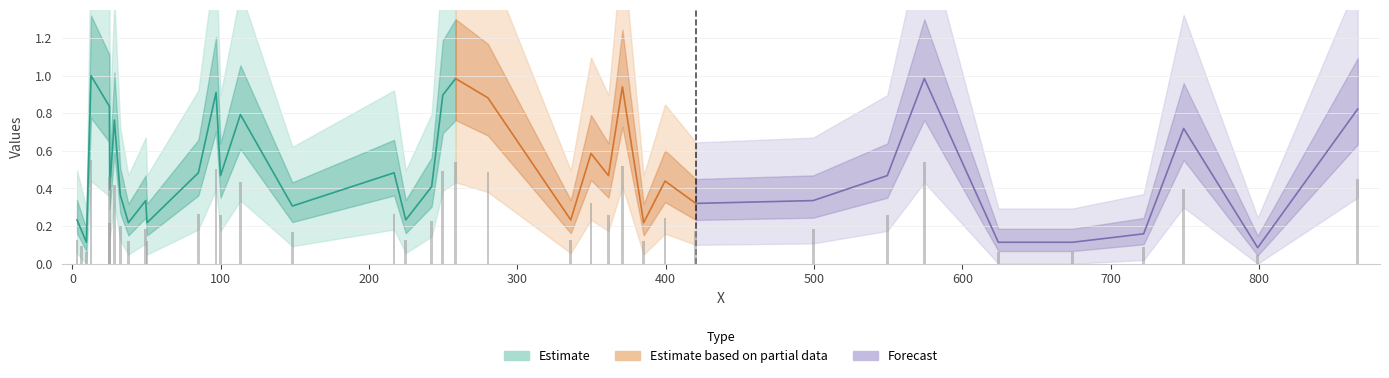

Are the bars grouped side by side (vs. stacked)?

No